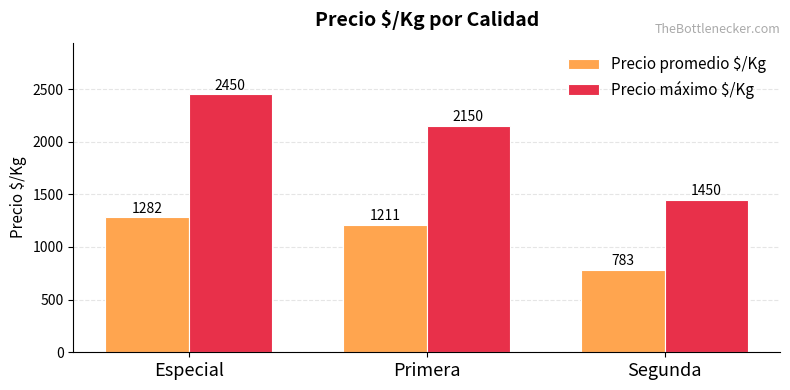

Which series has the largest range (max minus min)?

Precio máximo $/Kg